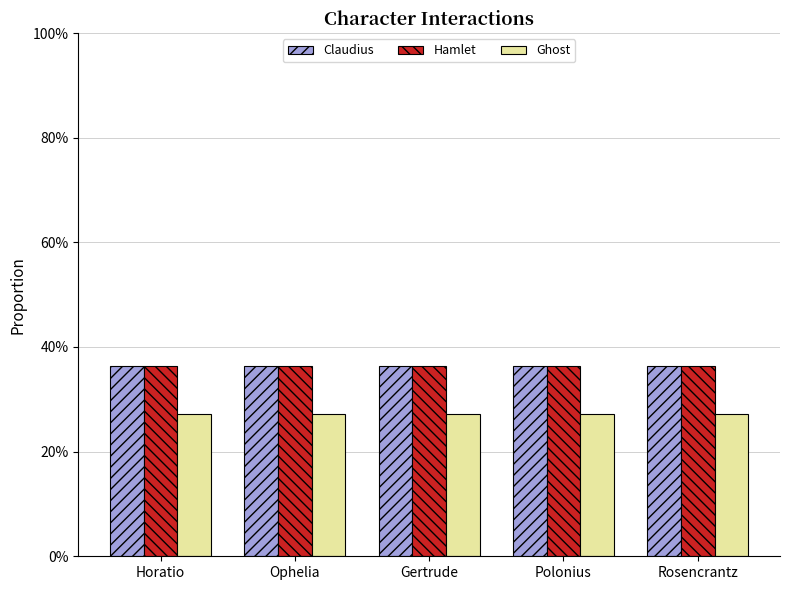

Reading left to right, what are all the values shown in this chart?

Claudius: Horatio=0.4	Ophelia=0.4	Gertrude=0.4	Polonius=0.4	Rosencrantz=0.4
Hamlet: Horatio=0.4	Ophelia=0.4	Gertrude=0.4	Polonius=0.4	Rosencrantz=0.4
Ghost: Horatio=0.3	Ophelia=0.3	Gertrude=0.3	Polonius=0.3	Rosencrantz=0.3